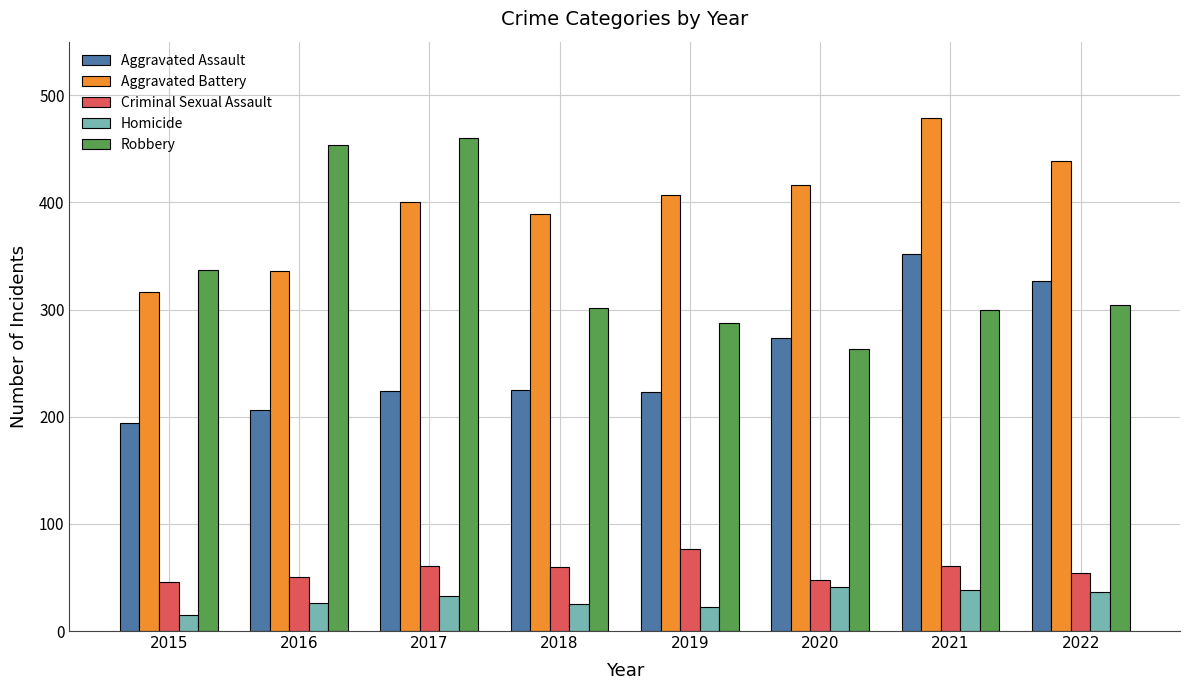

Which category has the lowest value in the Aggravated Assault series?

2015